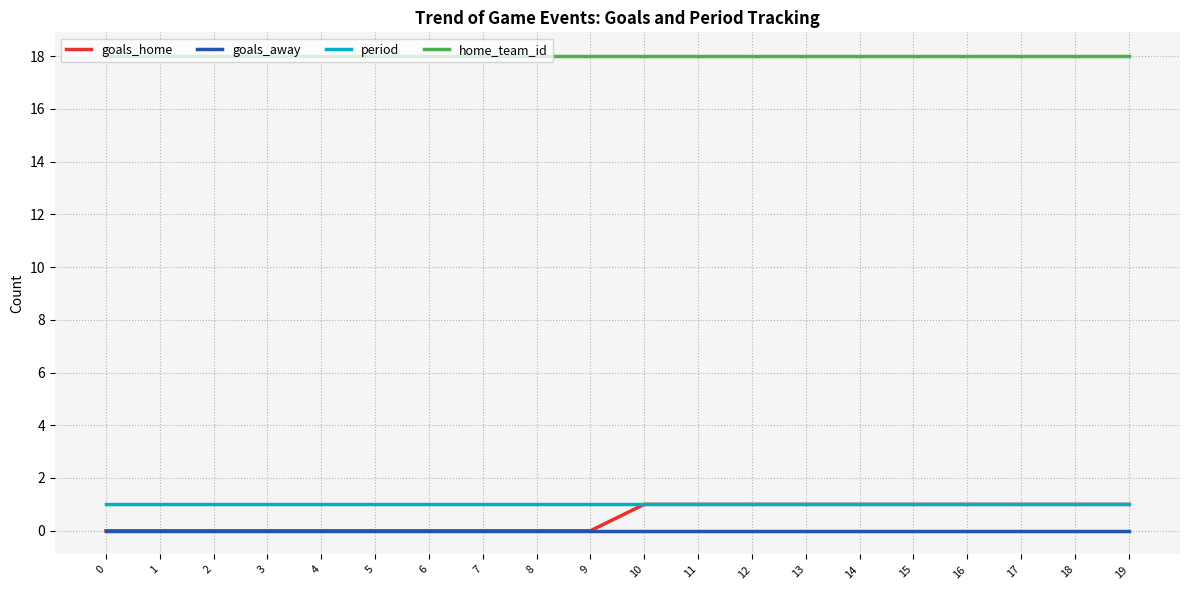

At how many categories does at least one series exceed 13?

20